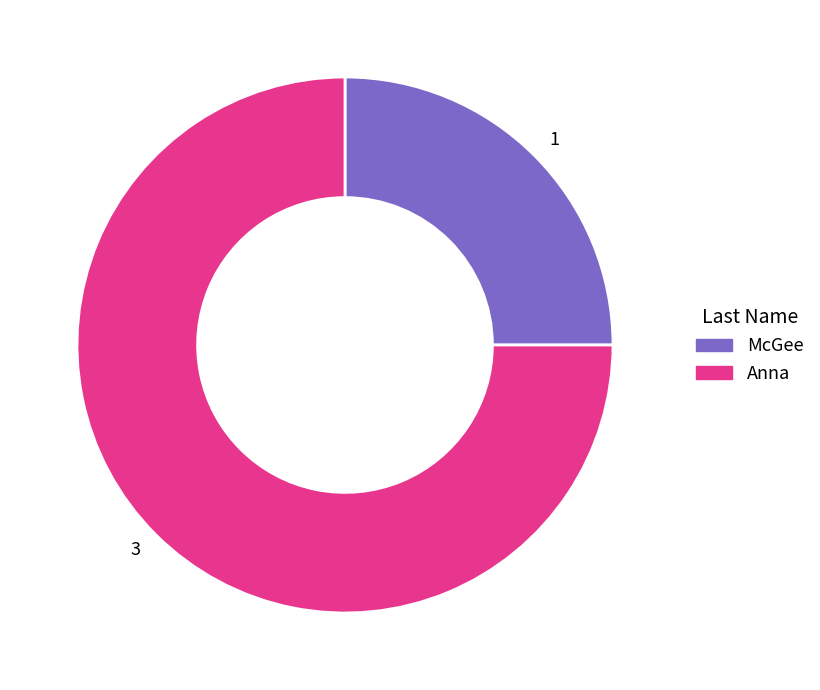

What is the largest slice in the pie chart?

Anna